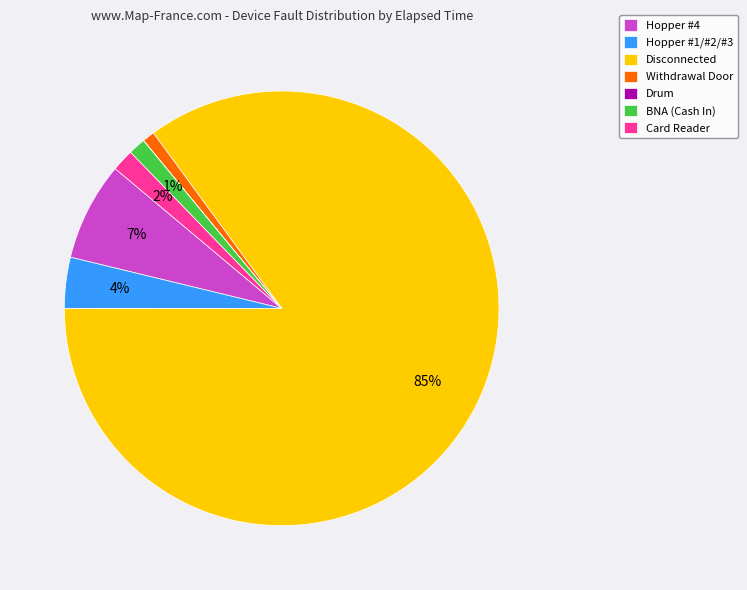

To the nearest percent, what is the combined percentage of Disconnected and Hopper #4?

92%